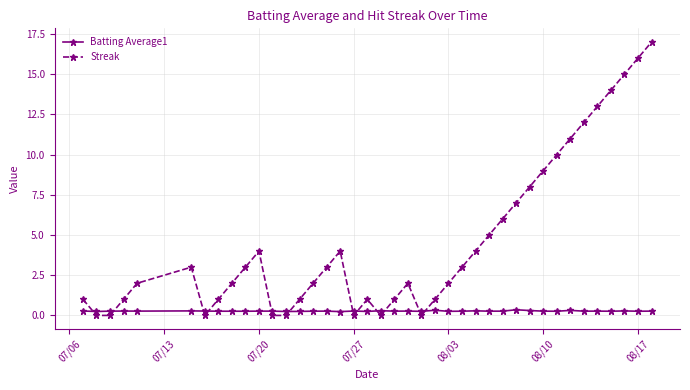

What is the difference between the maximum and second lowest values in the Streak series?

17.0